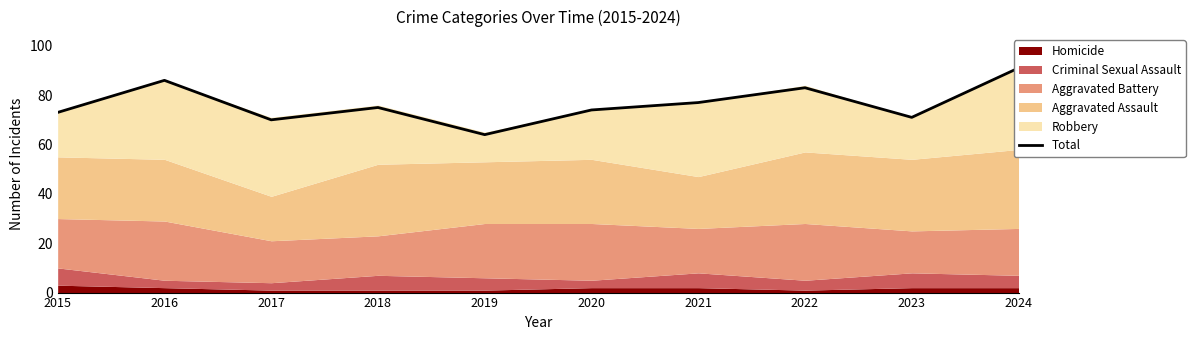

What is the change in value from 2017 to 2022?

+13